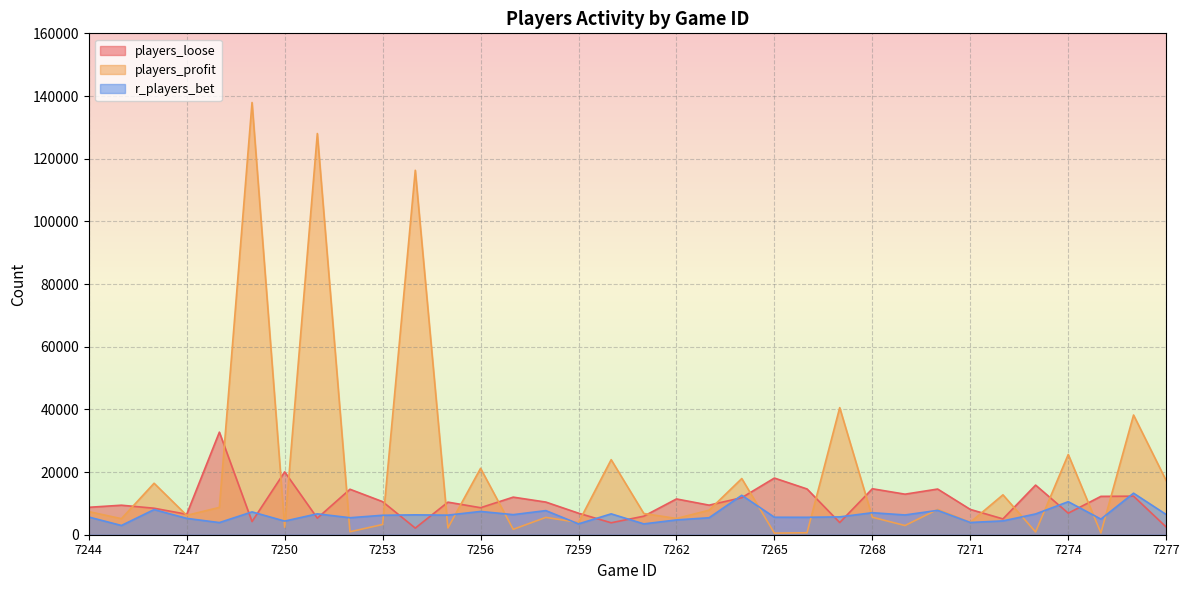

Read the players_profit value at 7267, to the nearest 50.

40550